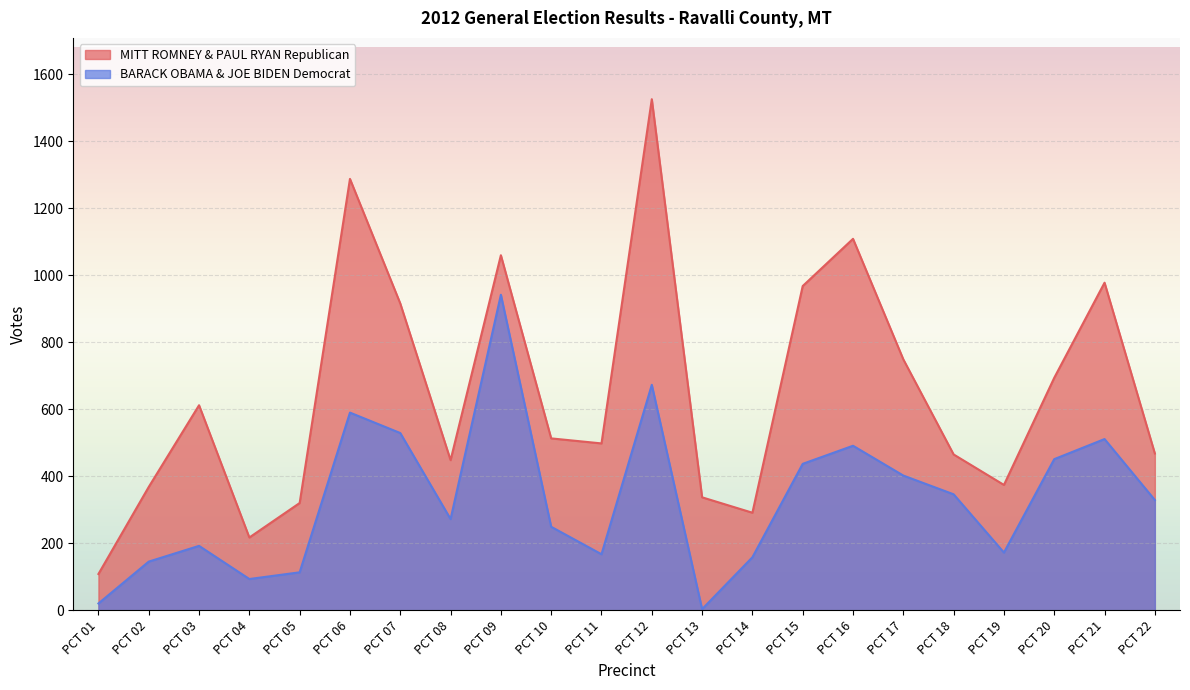

What is the maximum value shown in the chart?

1526